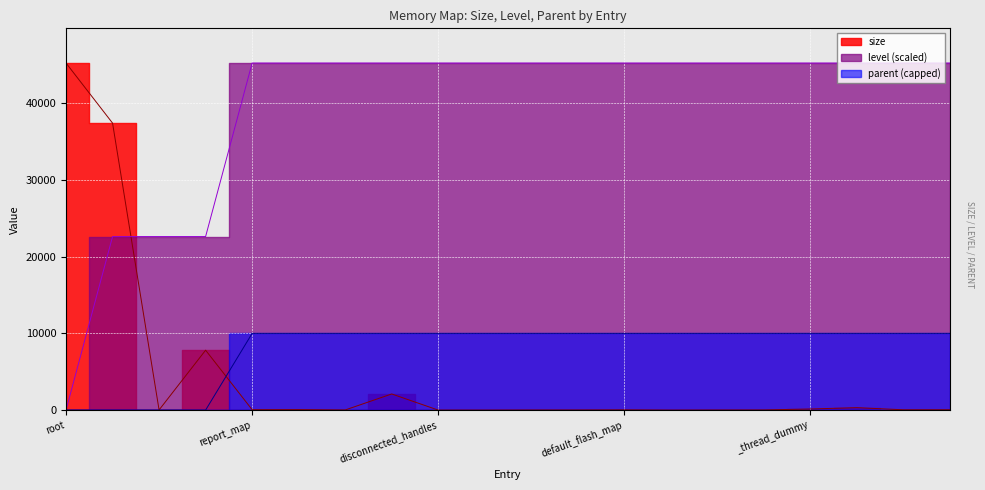

True or false: parent_val and level cross at least once.

False